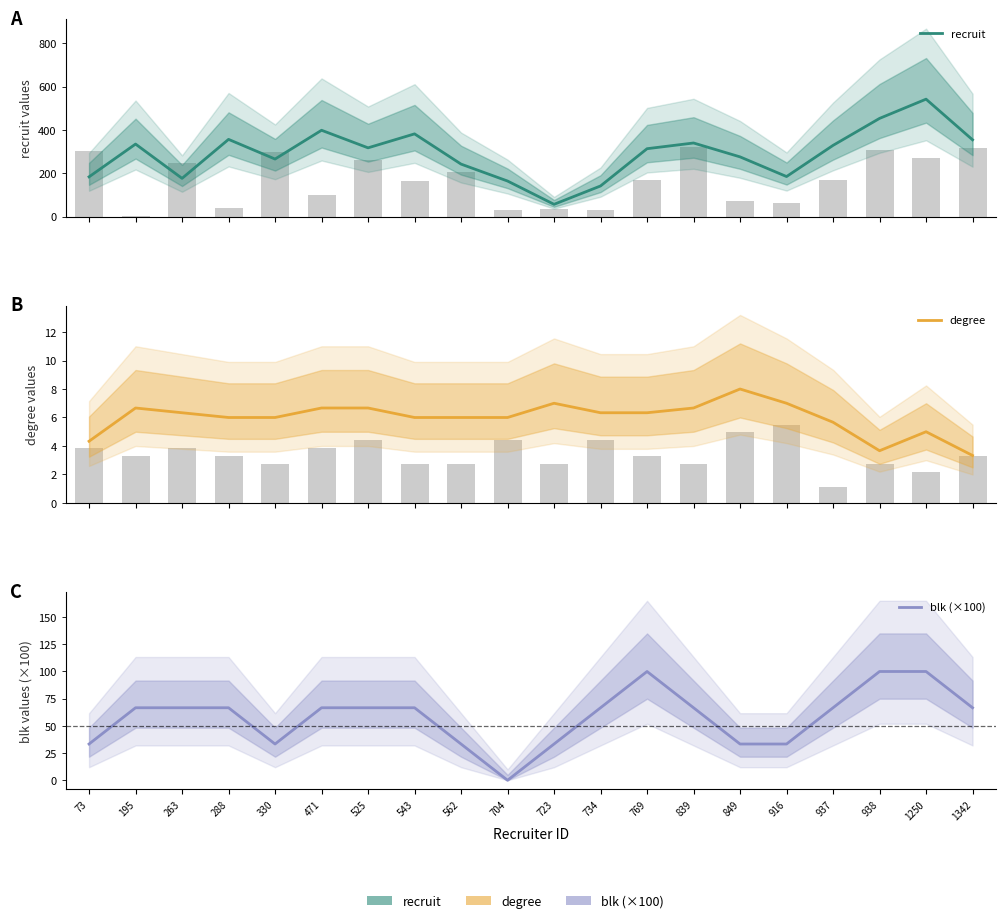

Are the bars grouped side by side (vs. stacked)?

Yes